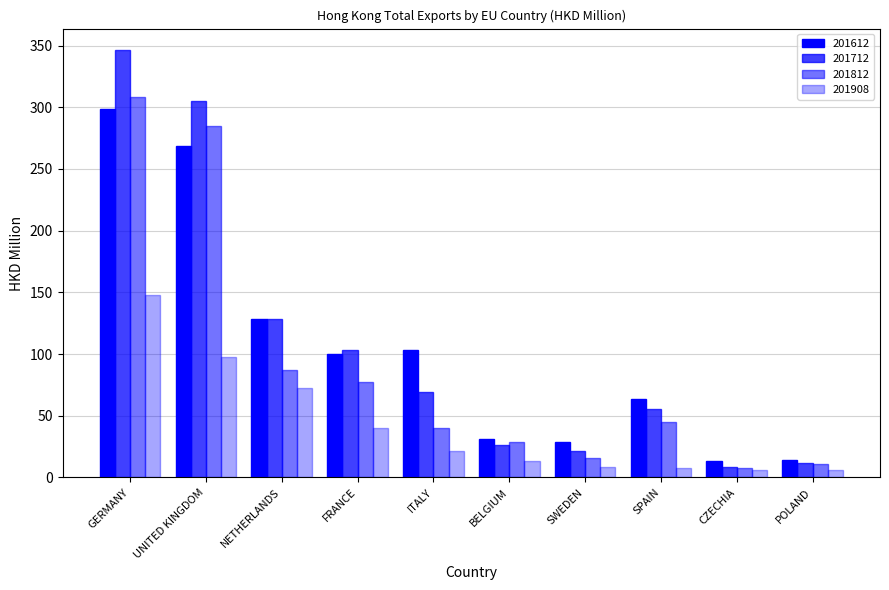

Count the number of categories in the chart.

10